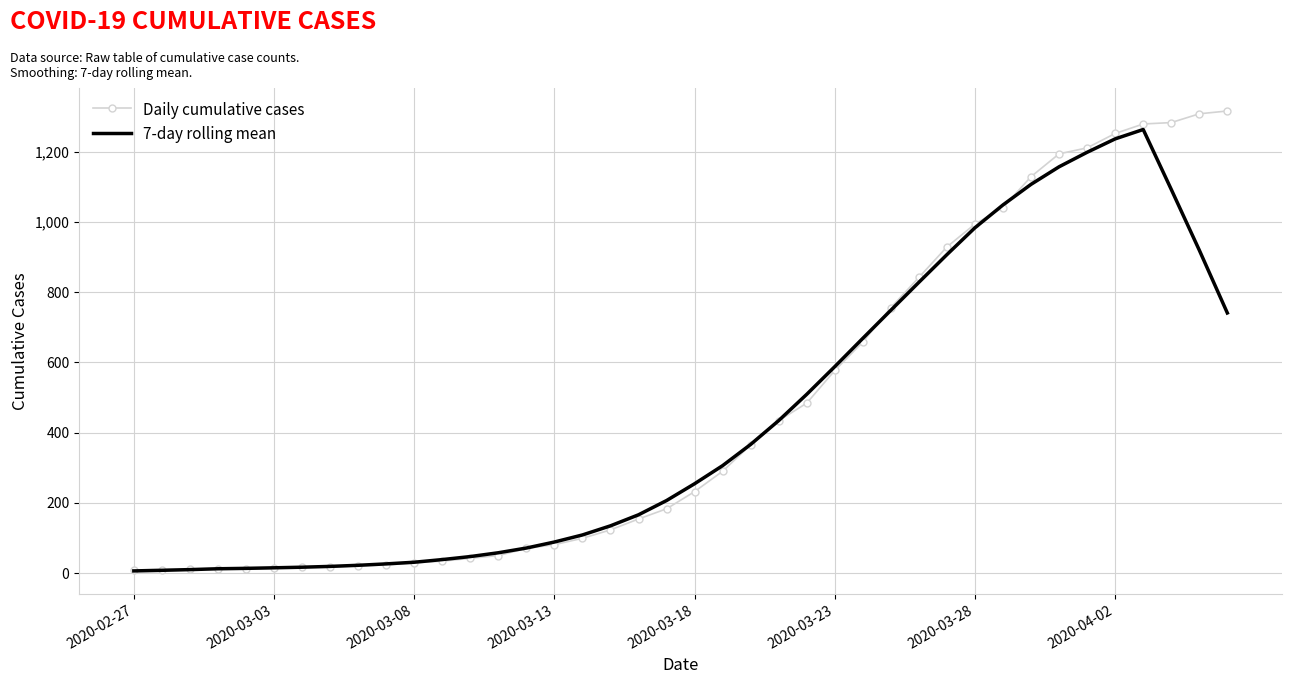

Which series has the largest range (max minus min)?

Daily cumulative cases